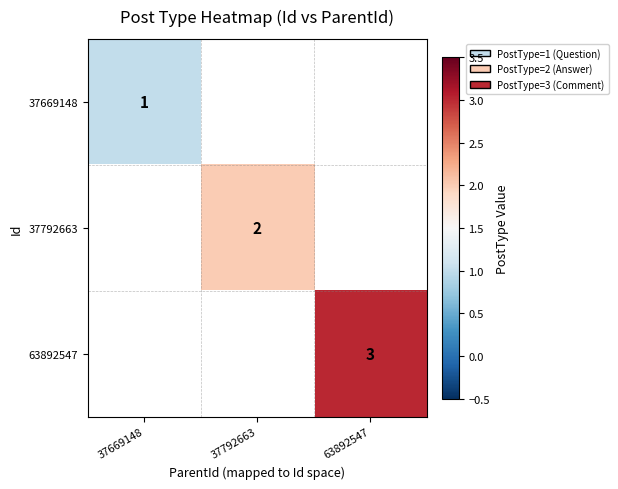

The value of 37669148 at 37669148 is 1. True or false?

True